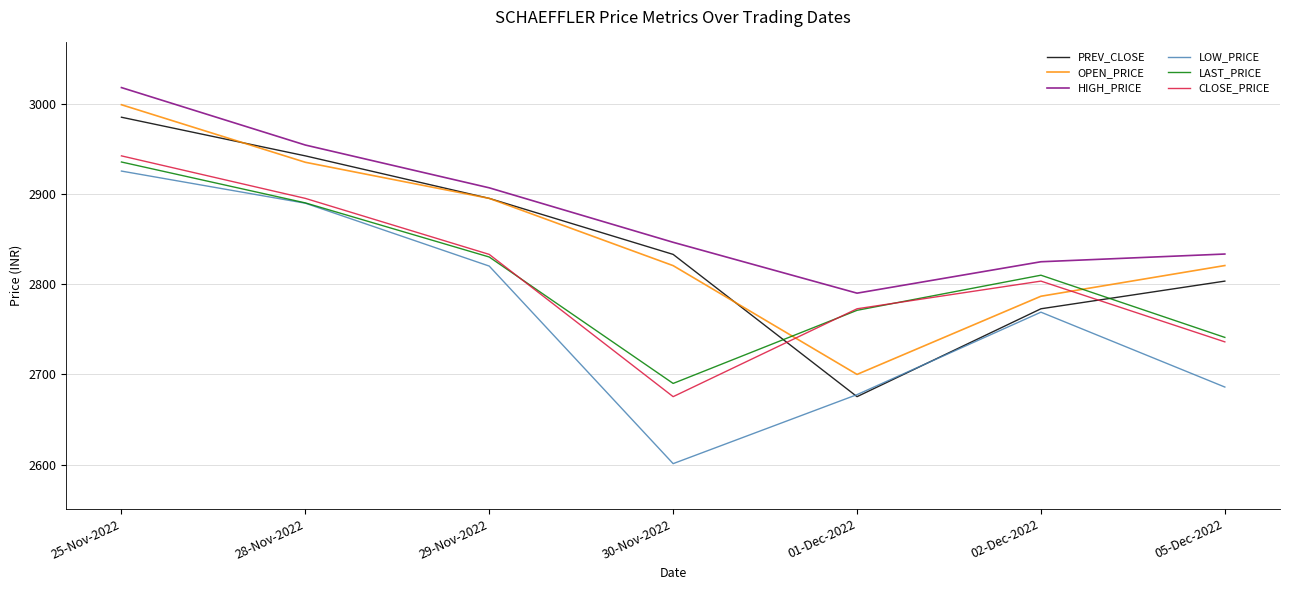

Read the HIGH_PRICE value at 25-Nov-2022.

3017.8